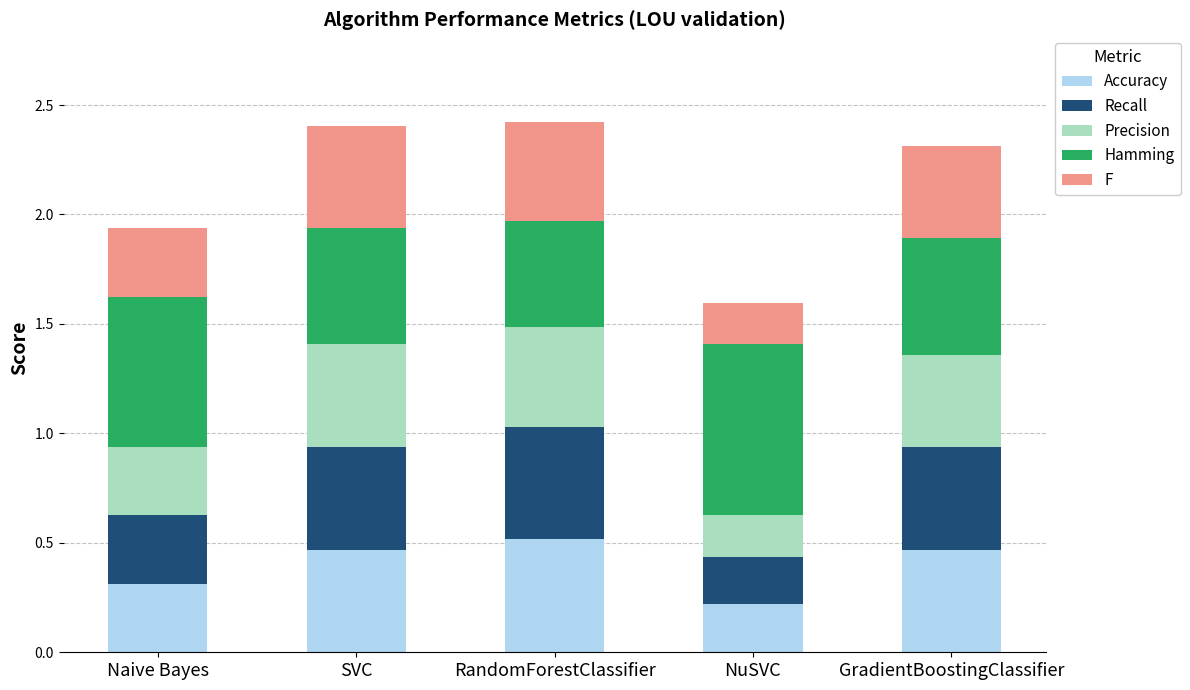

What is the sum of the Accuracy values at SVC and NuSVC?

0.7